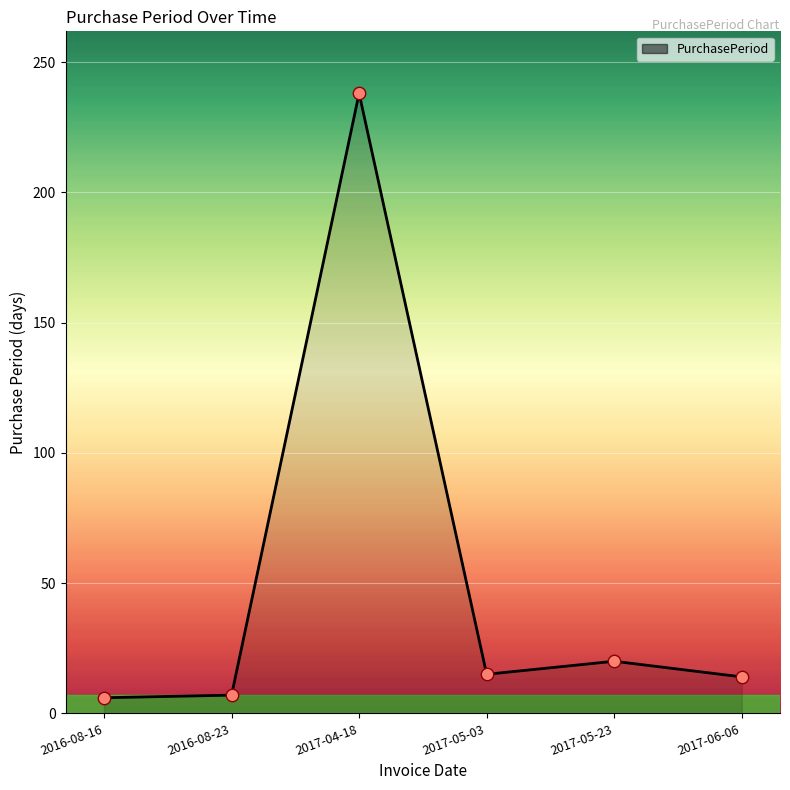

Which has a higher value, 2017-05-03 or 2017-05-23?

2017-05-23